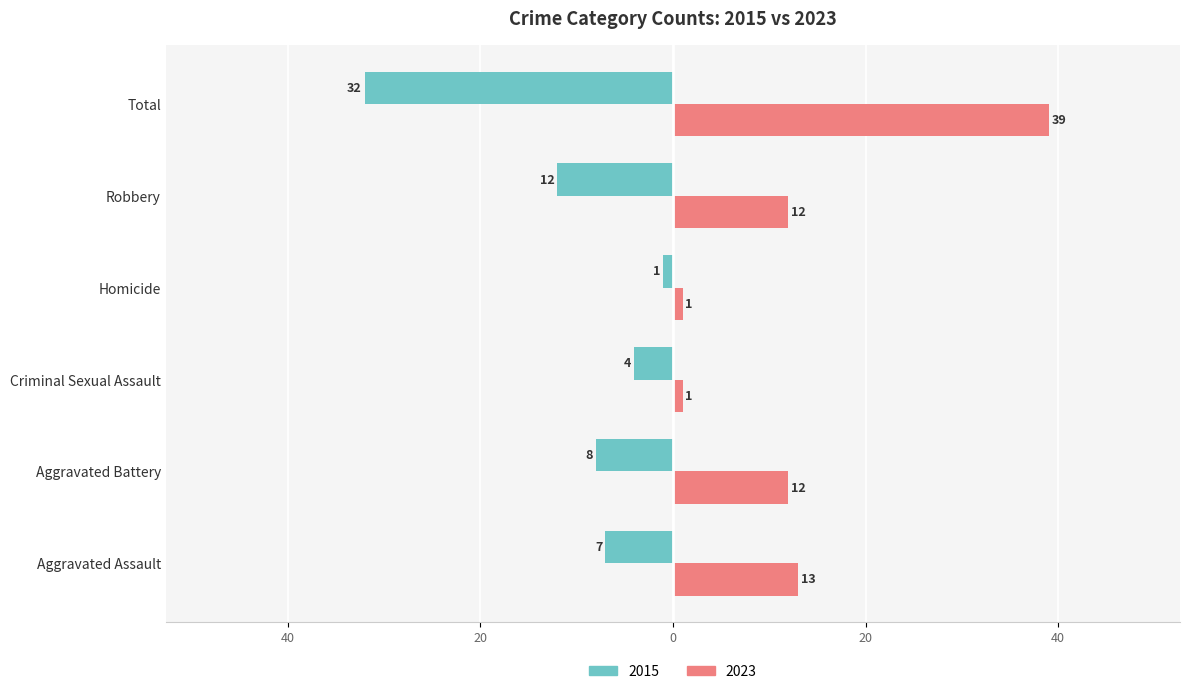

What are all the series names shown in the legend?

2015, 2023